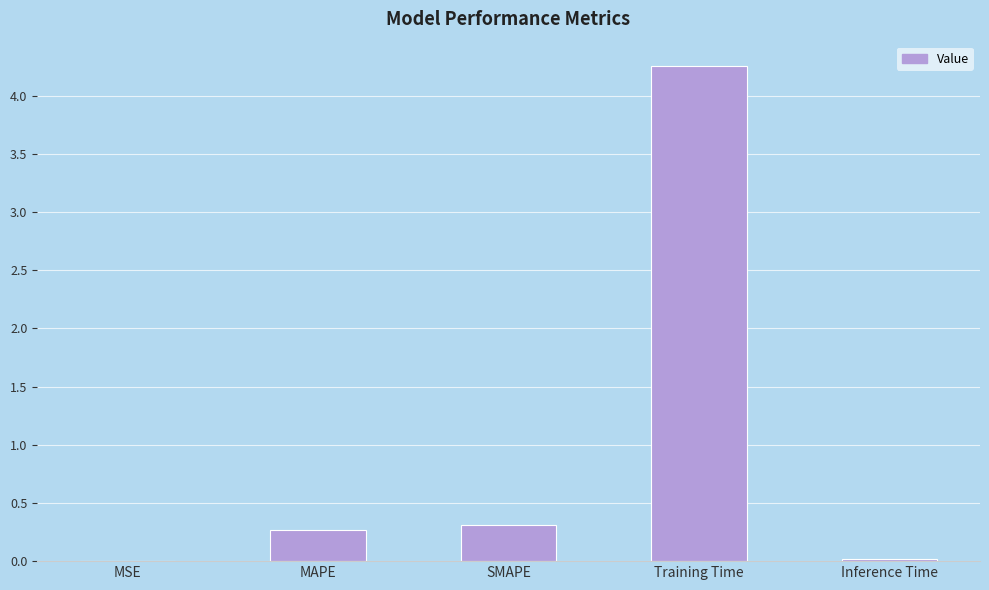

What is the change in value from Training Time to Inference Time?

-4.2